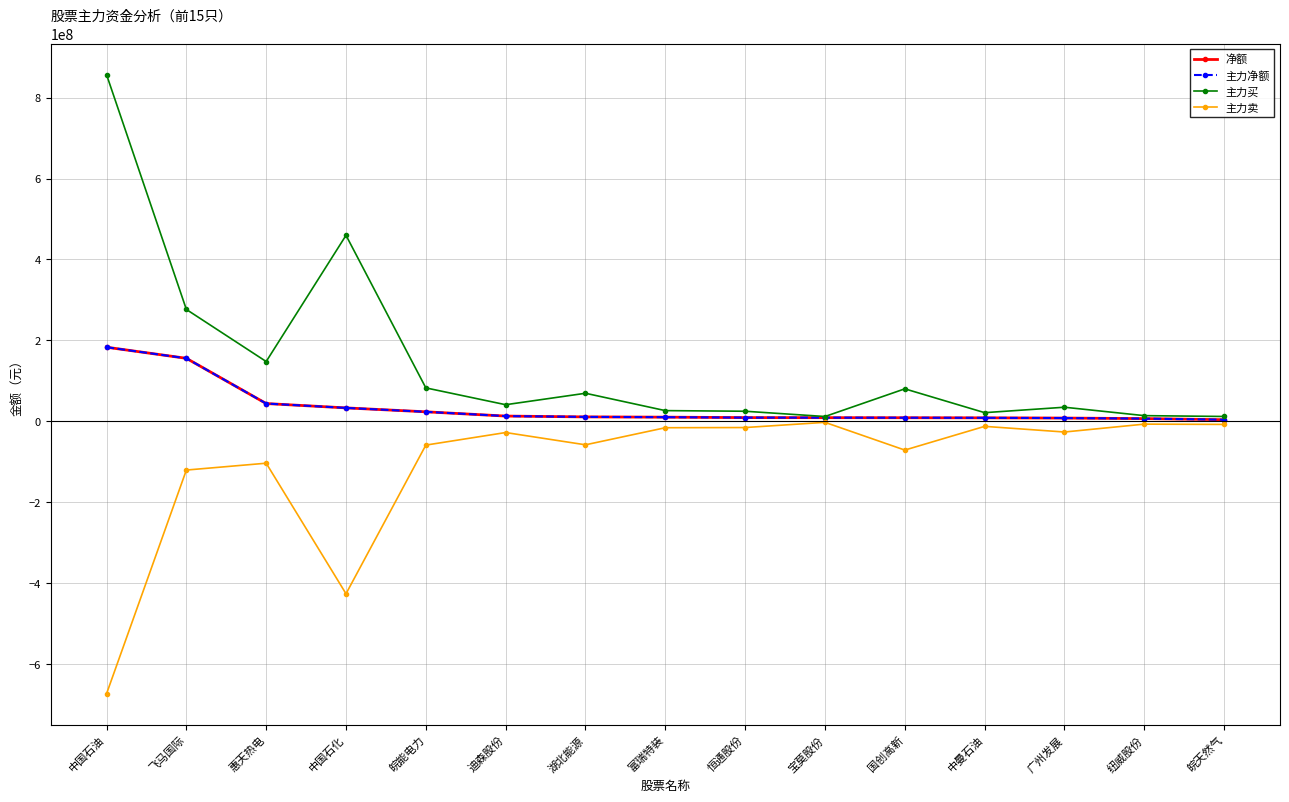

What is the difference between the 主力卖 values at 富瑞特装 and 惠天热电?

87736157